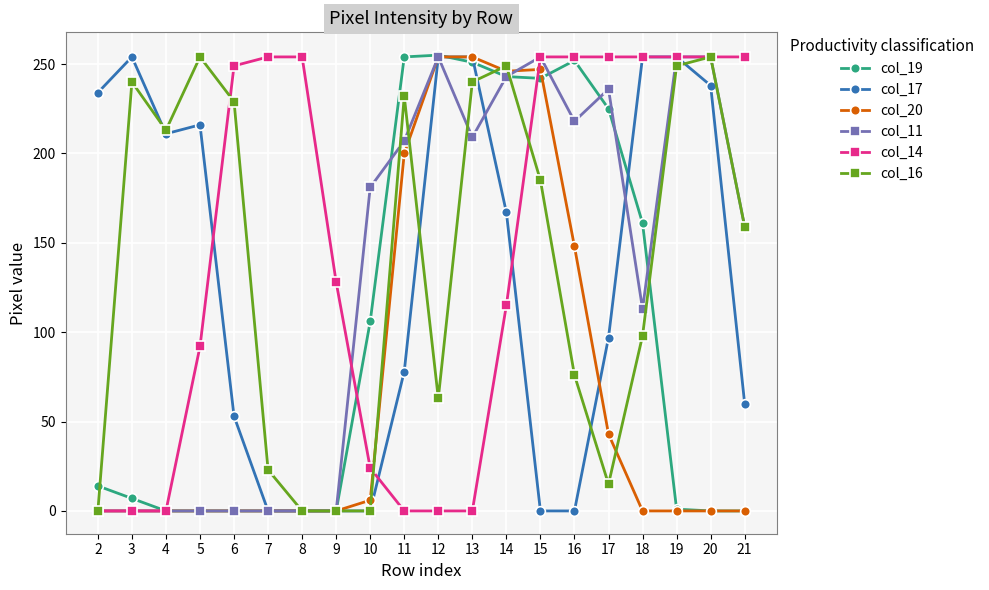

Does the chart display data point markers on the line(s)?

Yes